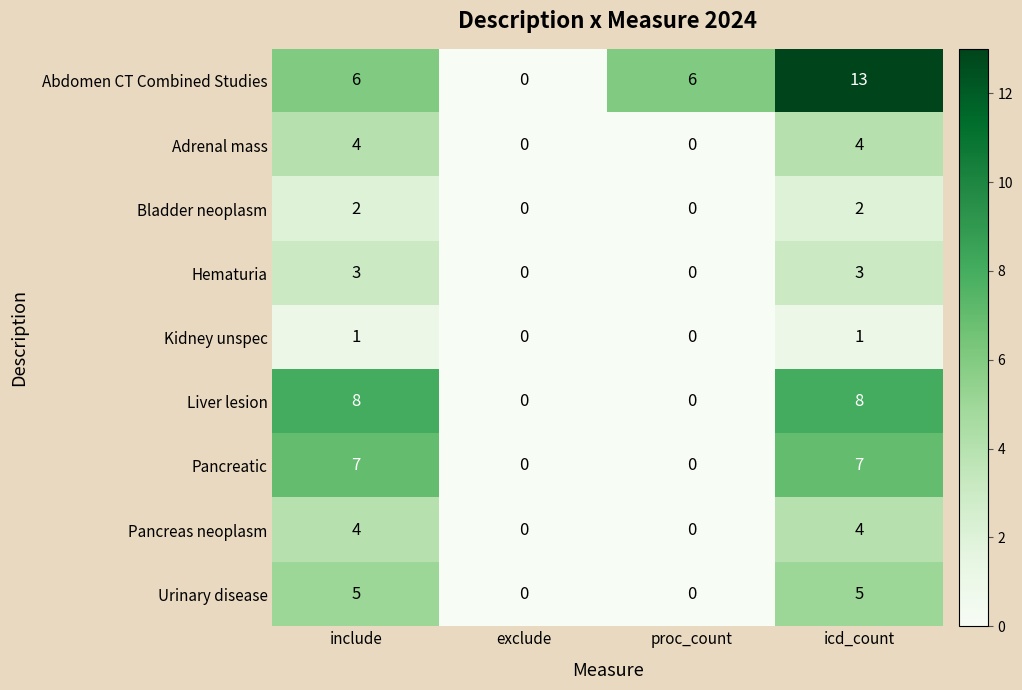

True or false: Pancreatic has a value of 7 at icd_count.

True